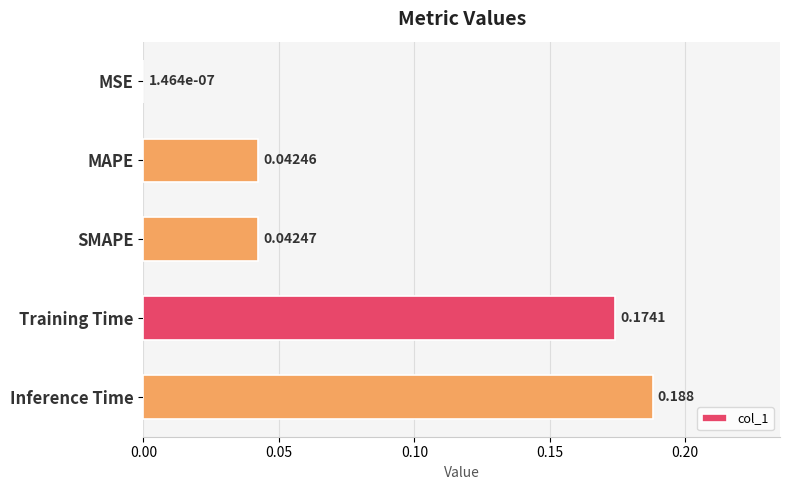

Which category has the highest value across all series?

Inference Time